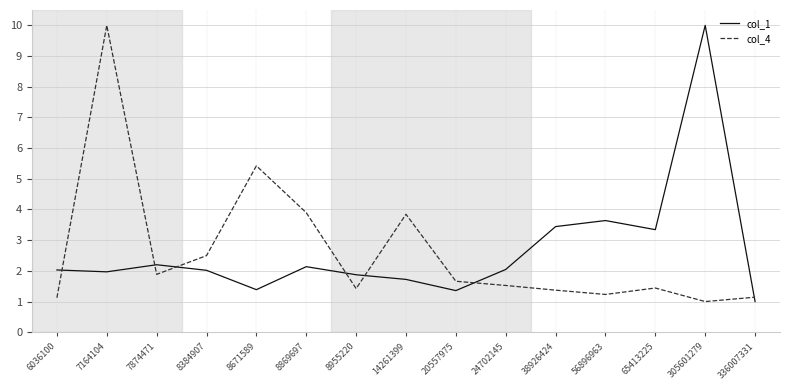

At which category does col_4 reach its first local peak?

7164104